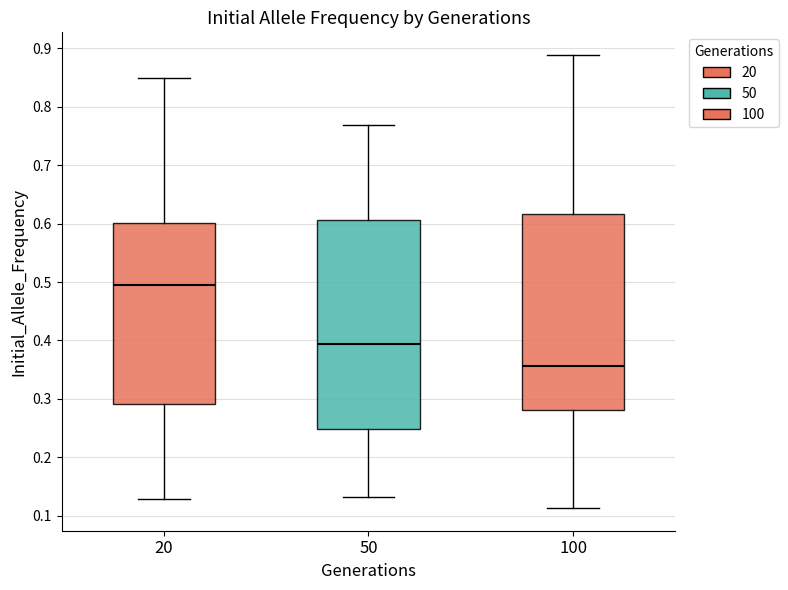

Where does the upper whisker of the box at x = 20 end on the y-axis? The values are not printed on the chart, so give them approximately, as read against the axis.

0.85